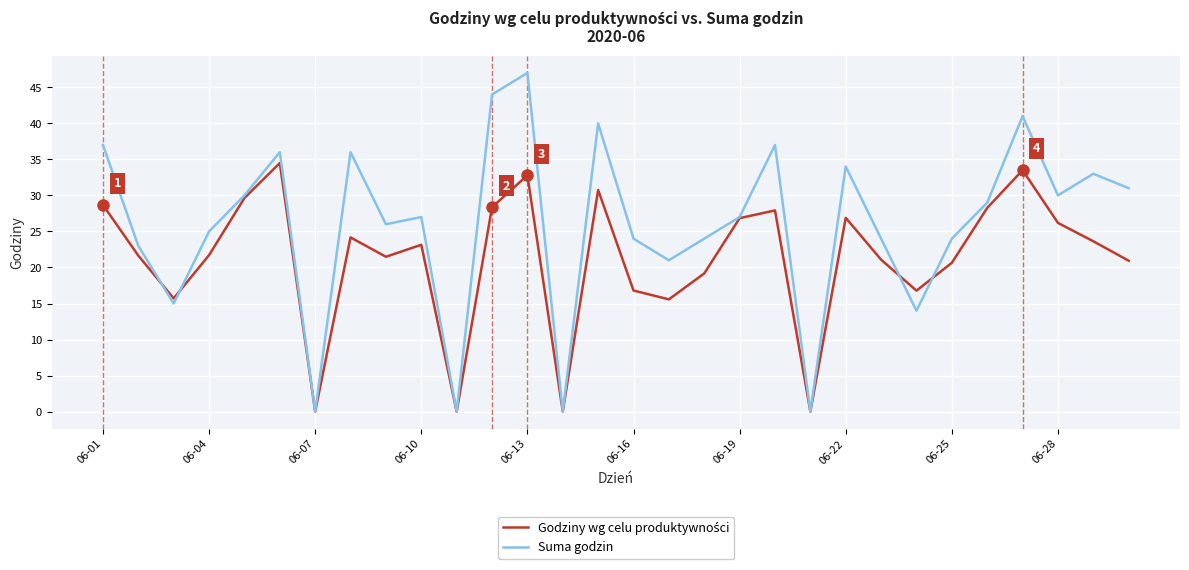

Which series has the widest spread of values?

Suma godzin